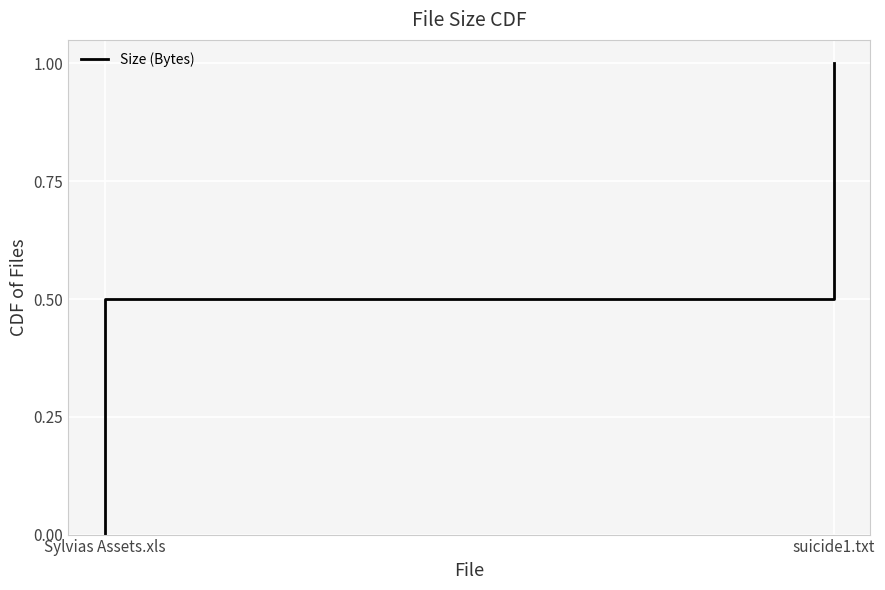

How many lines are shown in the chart?

1